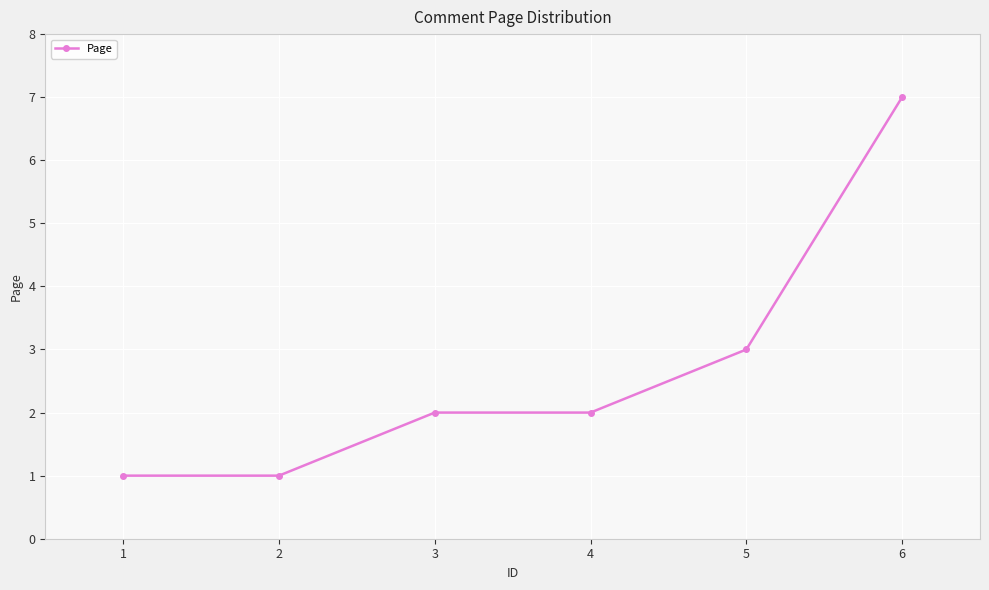

Count the values in the range 1 to 3.

5